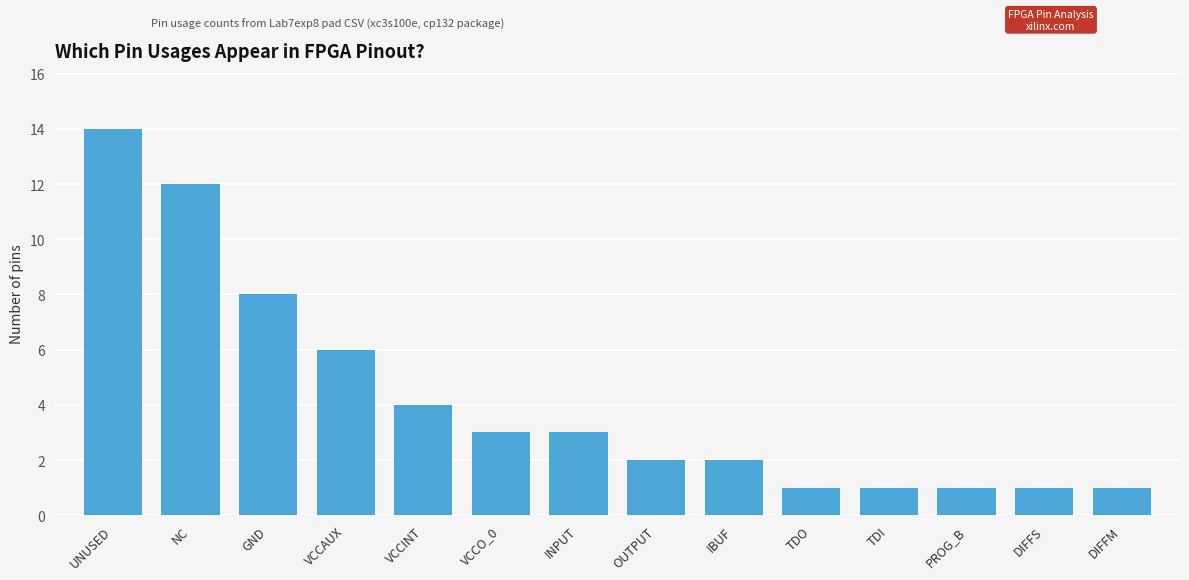

True or false: the data shows 4 at INPUT.

False